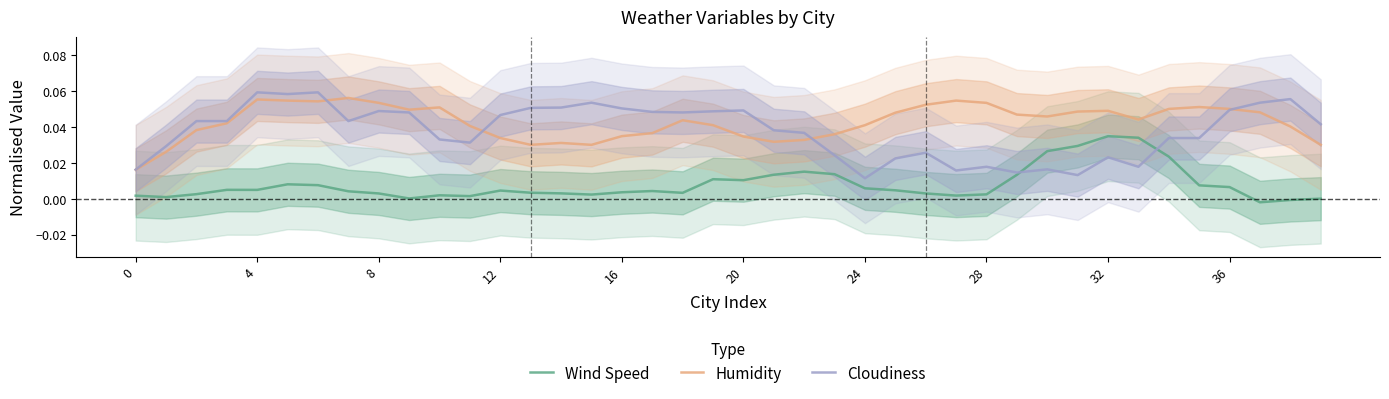

Is it true that Humidity equals 0.0 at 39?

True